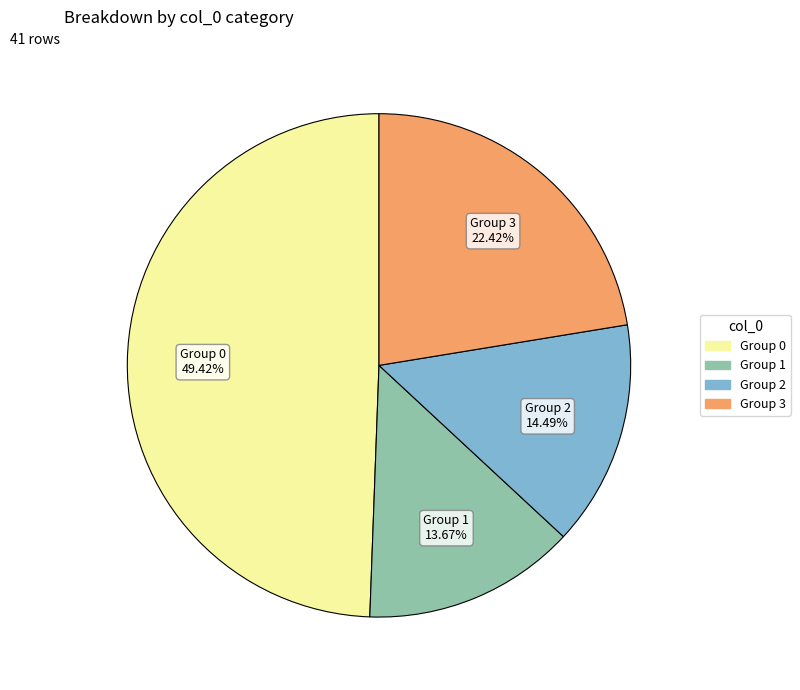

Does any single category account for the majority?

No